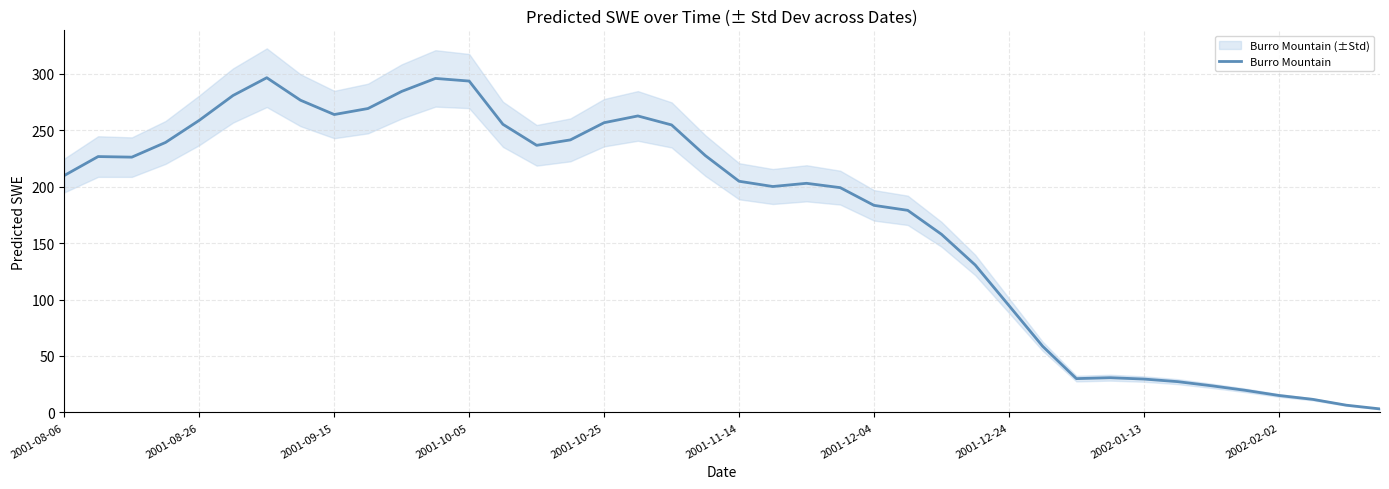

What is the value of the 32nd point from the left?

30.8